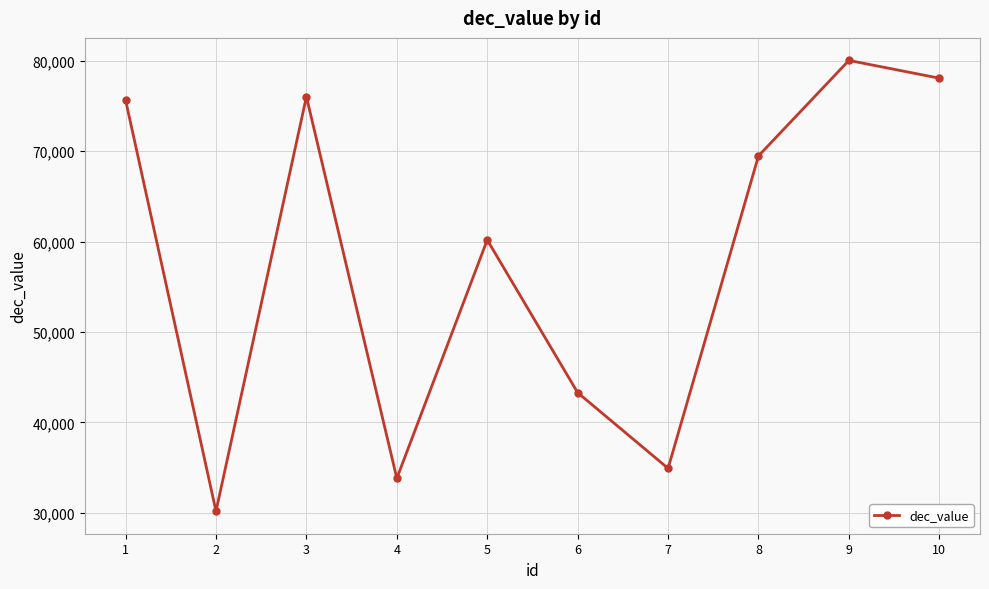

How many data points does each series have?

10